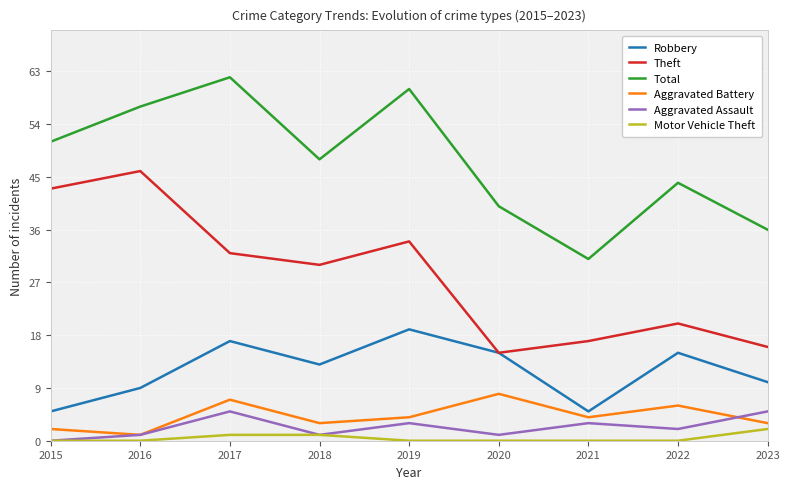

Between 2018 and 2021, which series saw the biggest shift?

Total